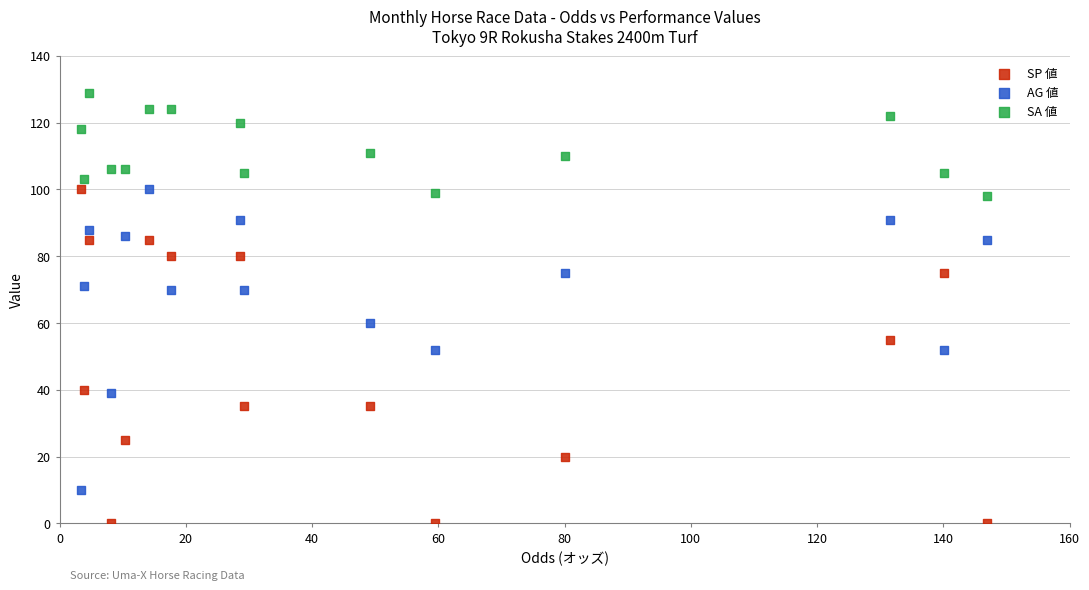

Which series has the largest Y range (max minus min)?

SP 値